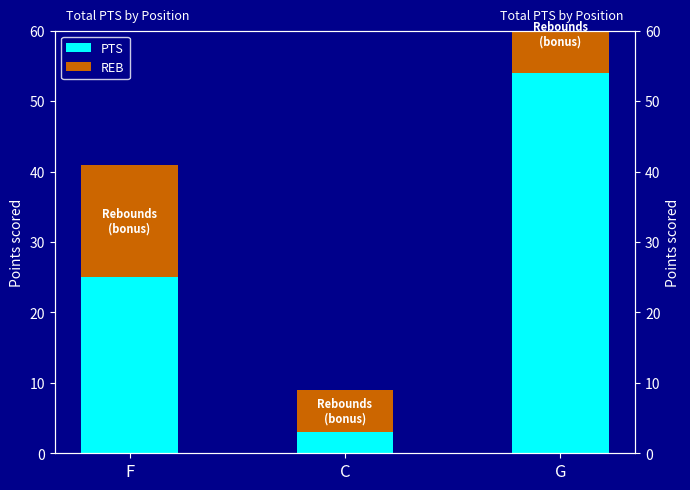

What is the total value across all series at F?

41